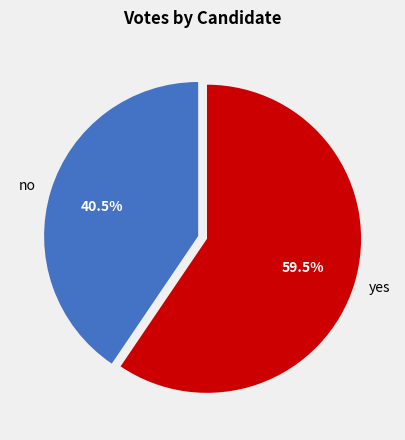

What is the majority slice?

yes